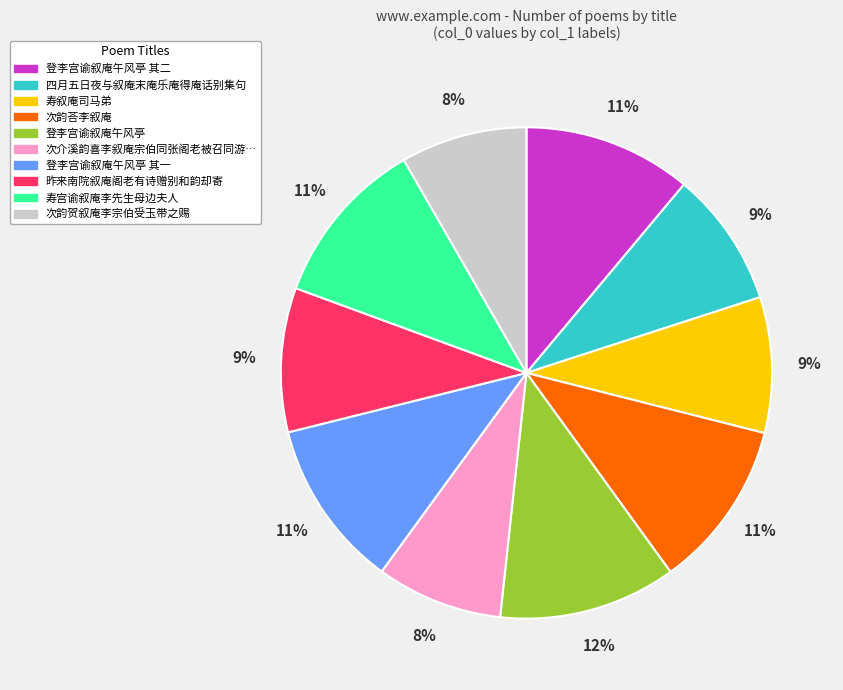

Is there a majority slice in this chart?

No